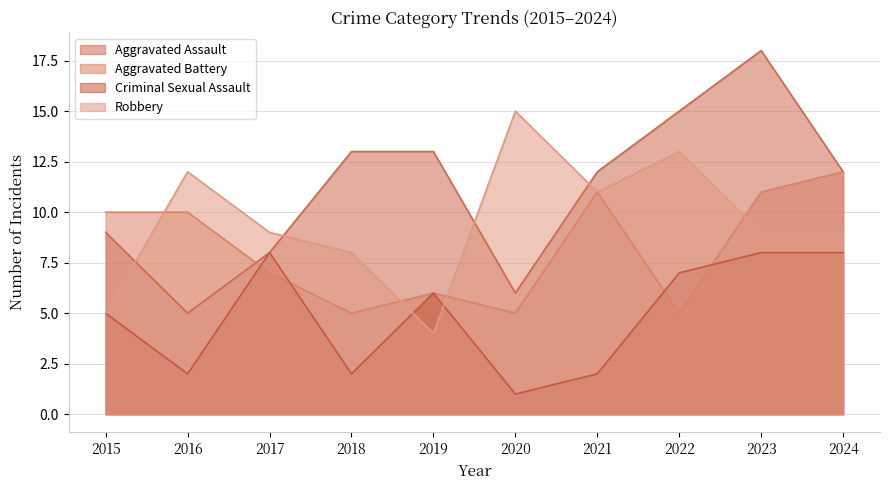

Between 2017 and 2020, which series saw the biggest shift?

Criminal Sexual Assault